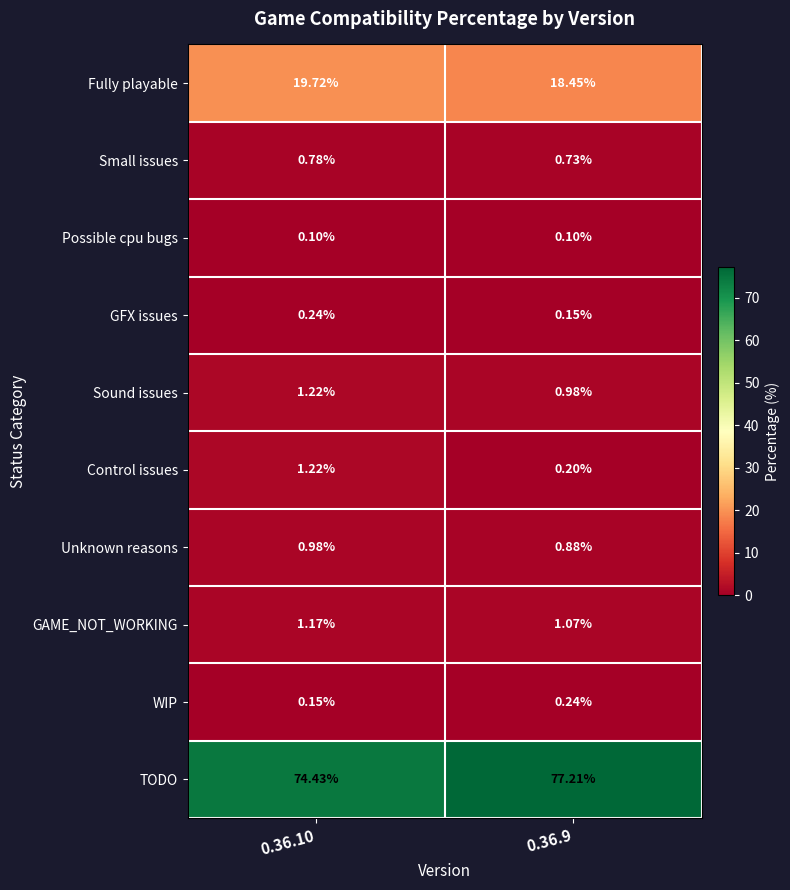

At 0.36.9, list the series in order from largest to smallest.

TODO, Fully playable, GAME_NOT_WORKING, Sound issues, Unknown reasons, Small issues, WIP, Control issues, GFX issues, Possible cpu bugs